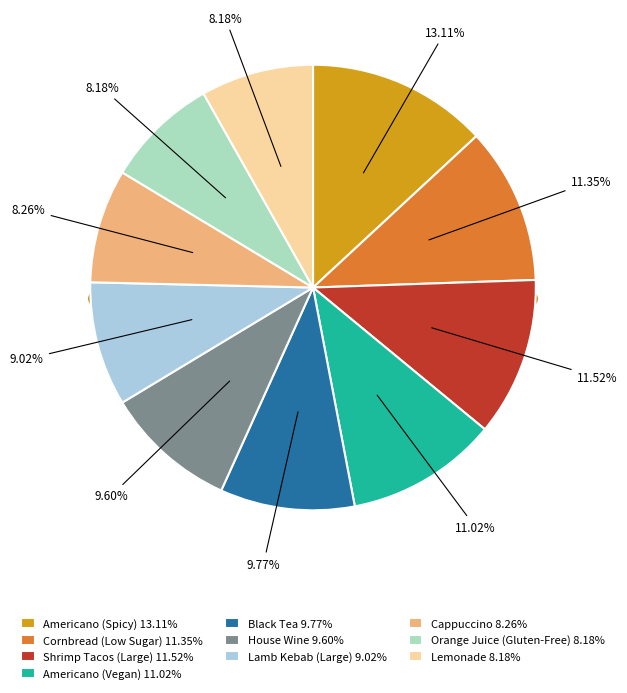

Is it true that Cappuccino is 18% of the pie?

False